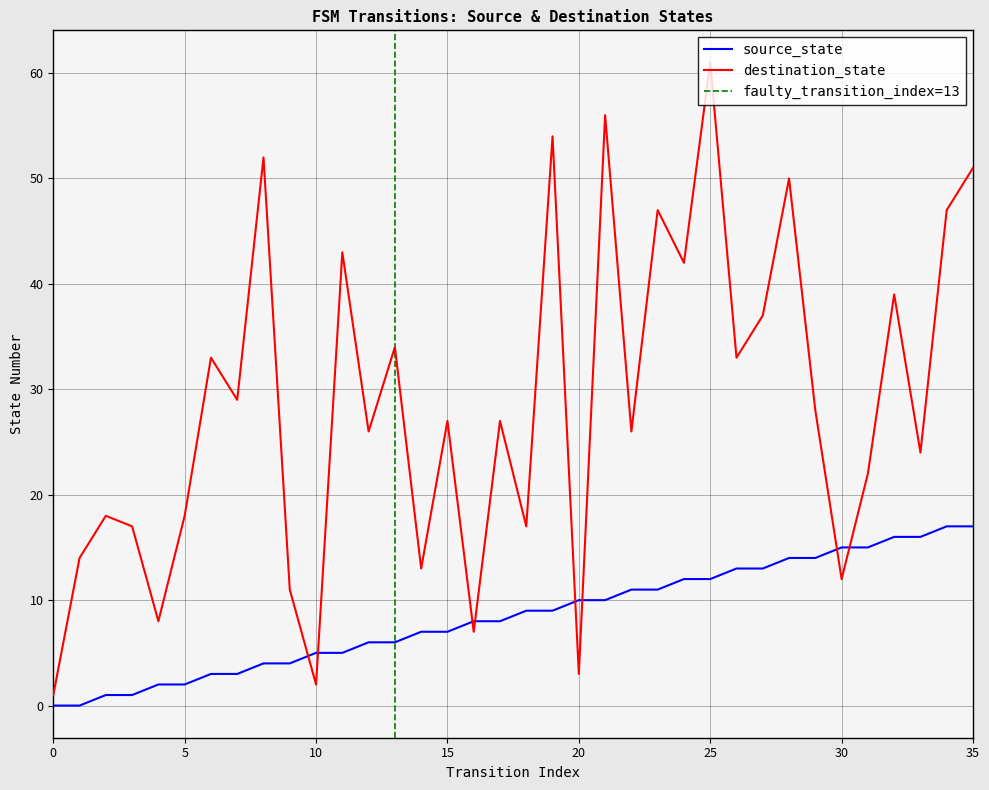

What is the sum of all source_state values?

306